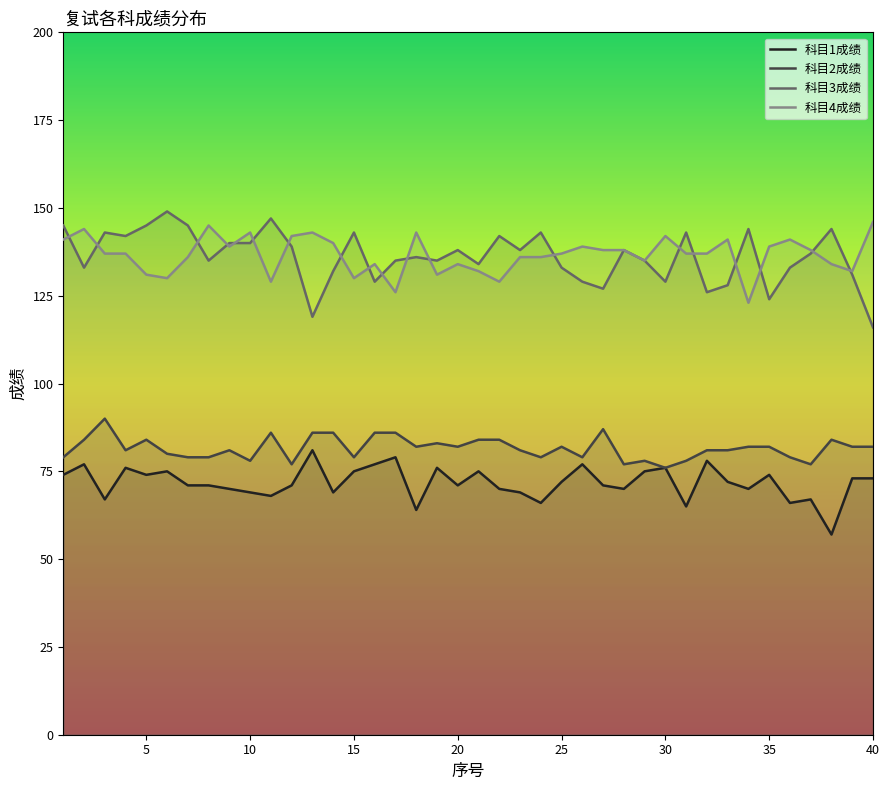

True or false: 科目3成绩 and 科目1成绩 cross at least once.

False